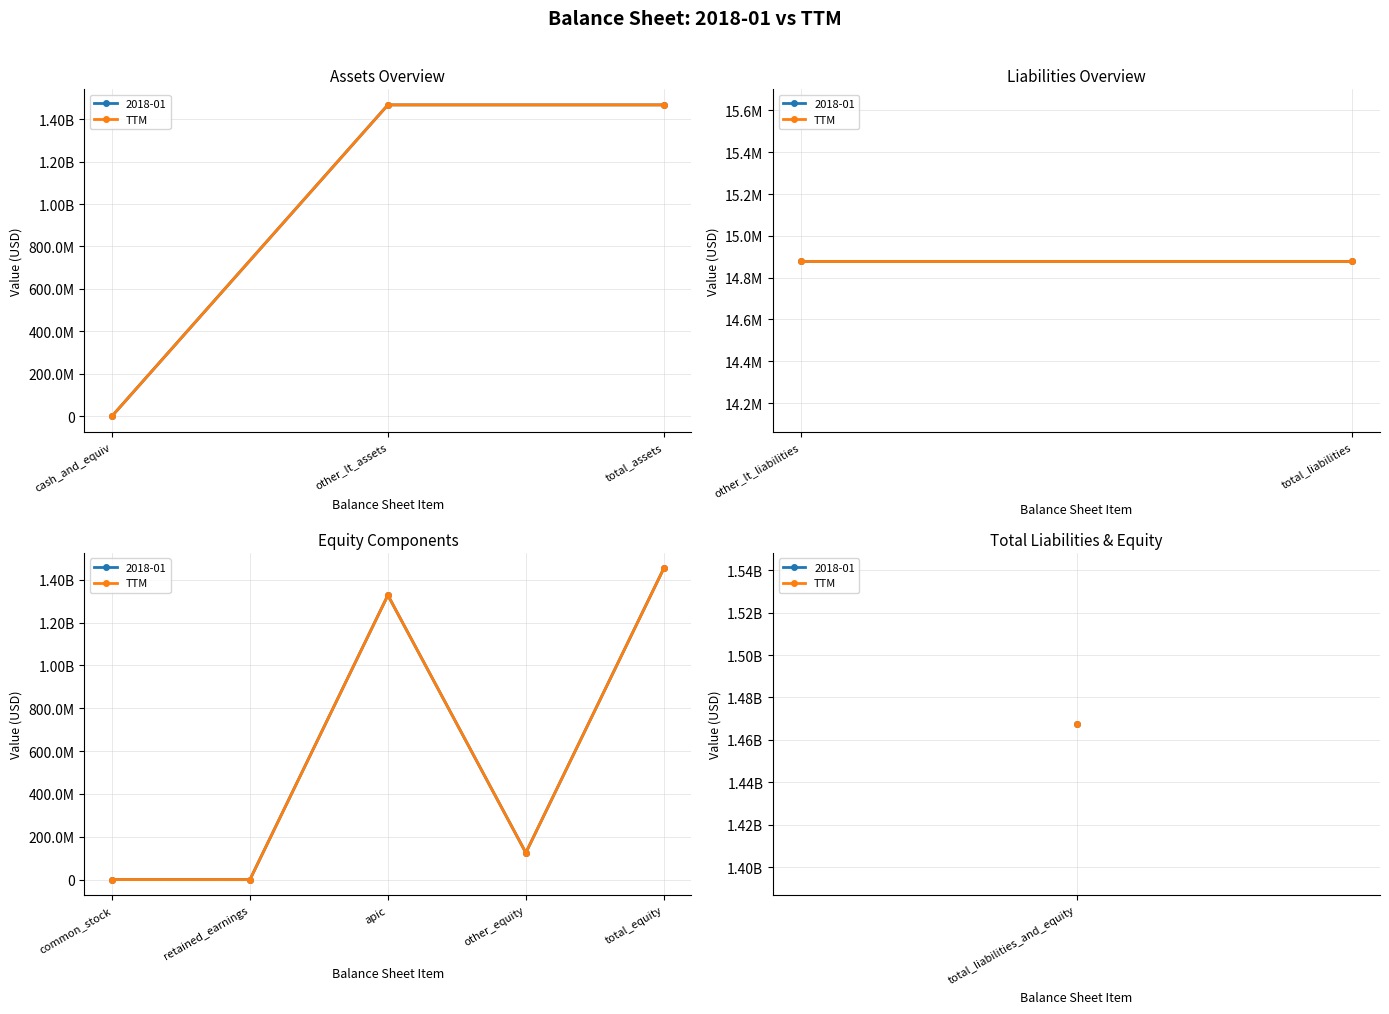

Read the value at common_stock, to the nearest 50.

1000